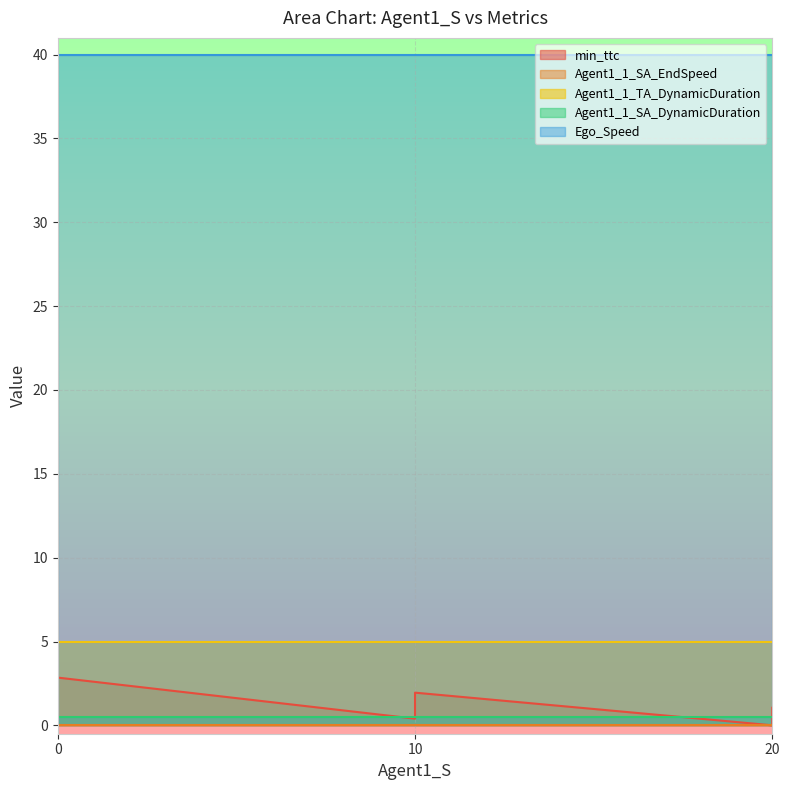

What is the value of the min_ttc point at the 5th from the left?

0.4